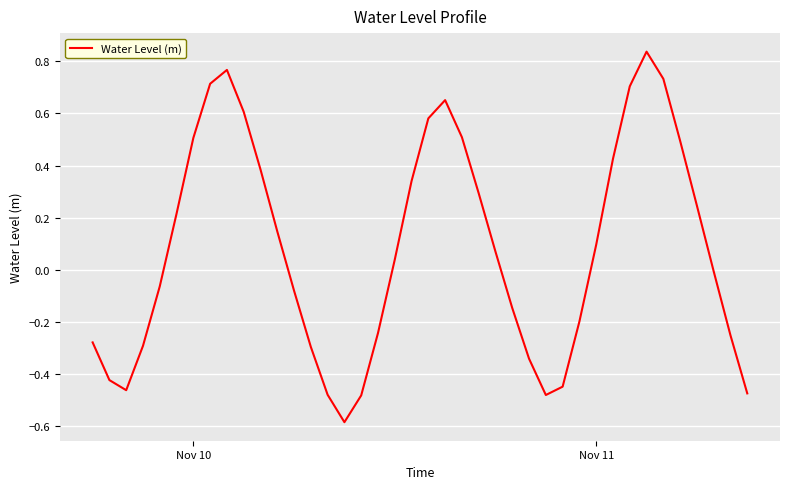

What is the difference between the maximum and minimum values?

1.4